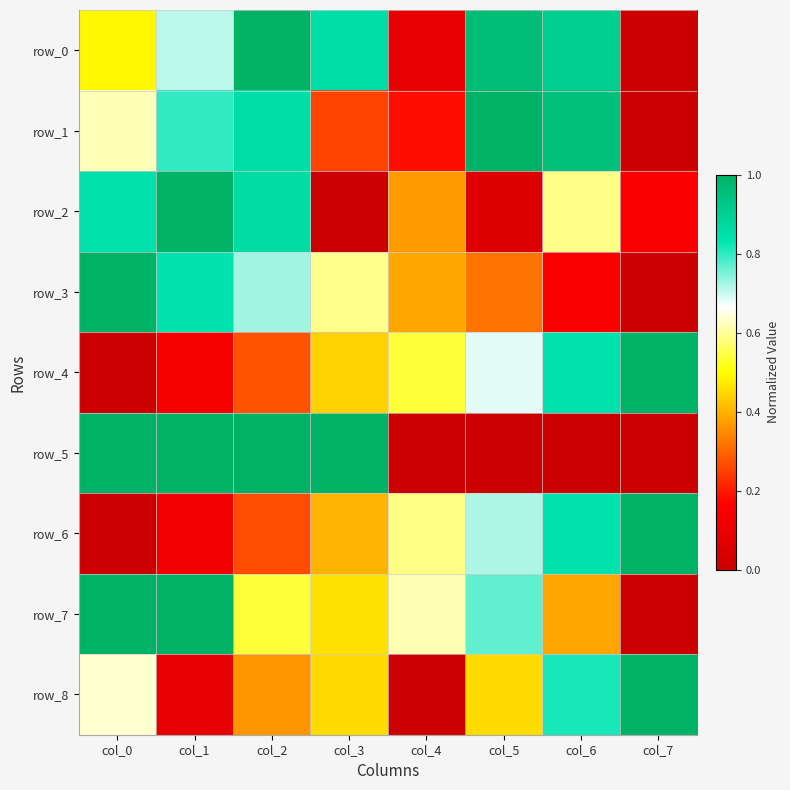

How many distinct data groups are displayed?

9